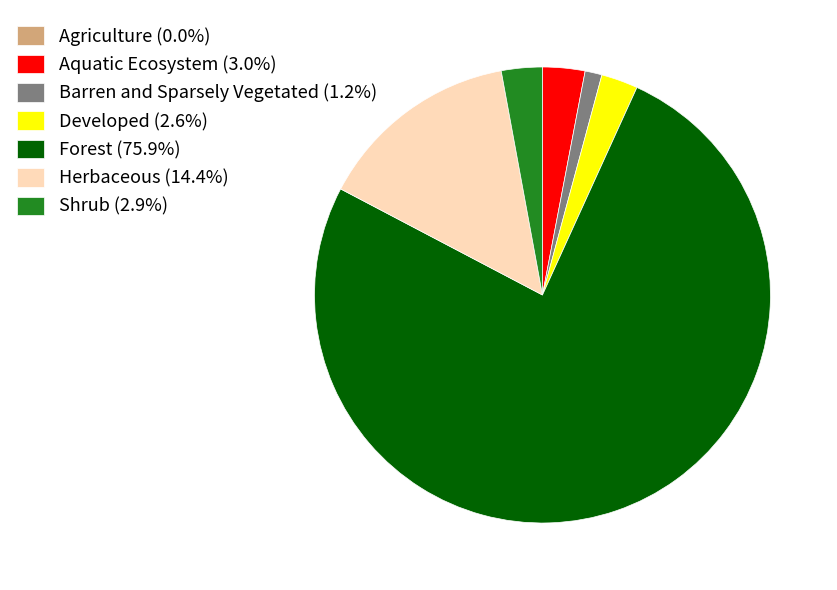

Does Forest (75.9%) account for over 50% of the chart?

Yes